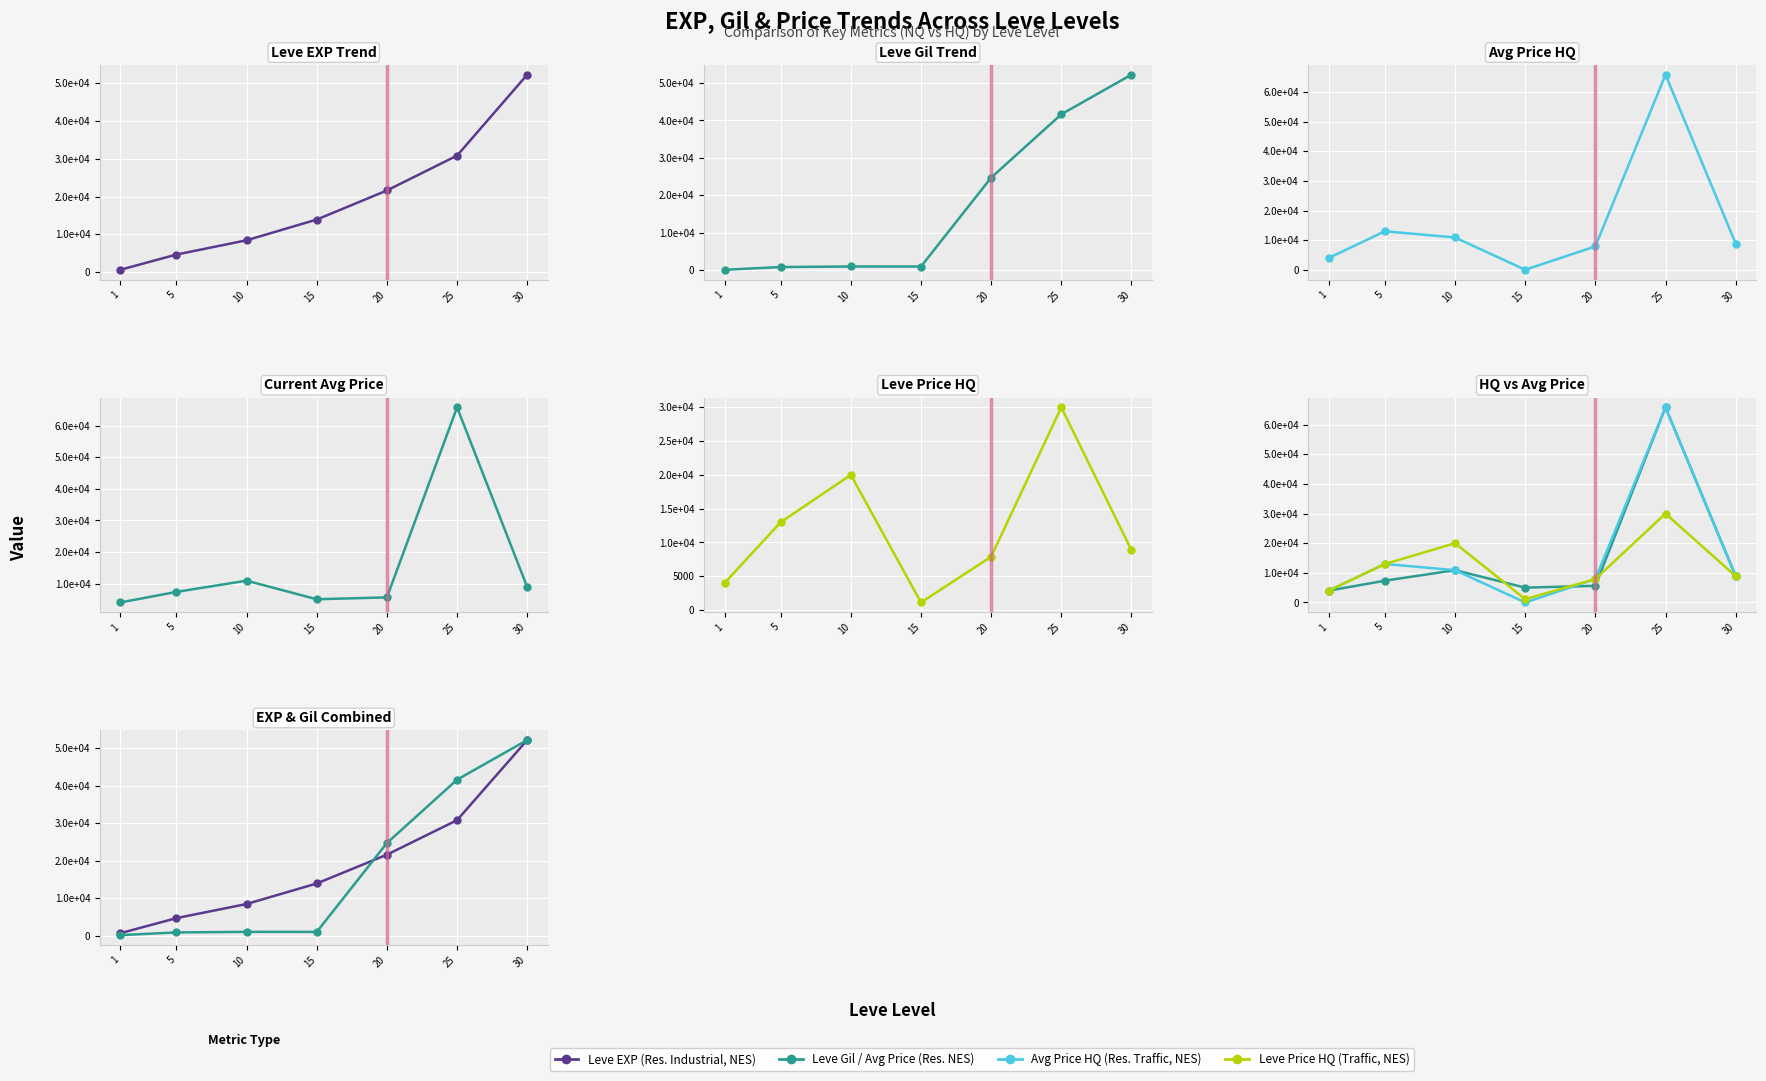

Where is the first local maximum for Traffic, NES site?

10